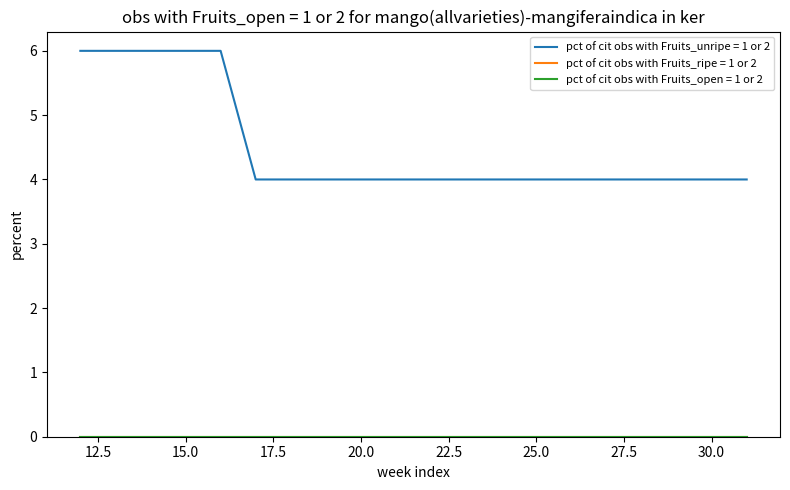

True or false: pct of cit obs with Fruits_unripe = 1 or 2 and pct of cit obs with Fruits_open = 1 or 2 cross at least once.

False